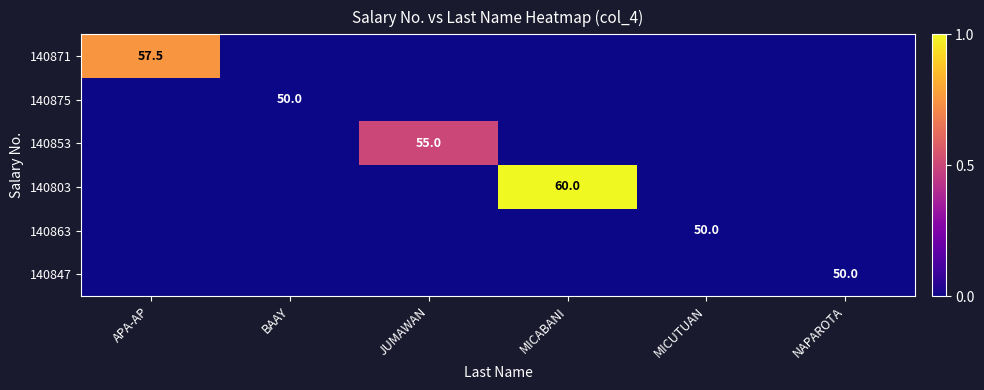

Is it true that 140871 equals 57.5 at APA-AP?

True